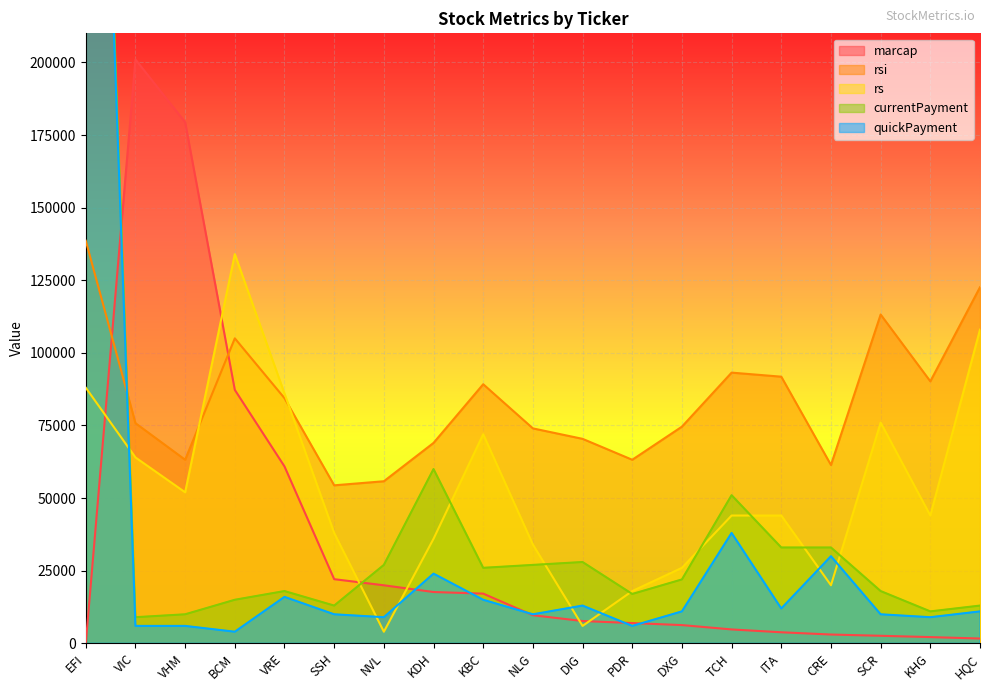

Reading left to right, list all the values displayed in this chart.

marcap: 26	200994	179400	87251	60898	22089	19989	17670	17118	9679	7684	6985	6283	4791	3810	3037	2603	2153	1659
rsi: 138600	75800	63200	105000	84400	54400	55800	69000	89200	74000	70400	63200	74600	93200	91800	61400	113200	90200	122600
rs: 88000	64000	52000	134000	86000	38000	4000	36000	72000	34000	6000	18000	26000	44000	44000	20000	76000	44000	108000
currentPayment: 484000	9000	10000	15000	18000	13000	27000	60000	26000	27000	28000	17000	22000	51000	33000	33000	18000	11000	13000
quickPayment: 477000	6000	6000	4000	16000	10000	9000	24000	15000	10000	13000	6000	11000	38000	12000	30000	10000	9000	11000